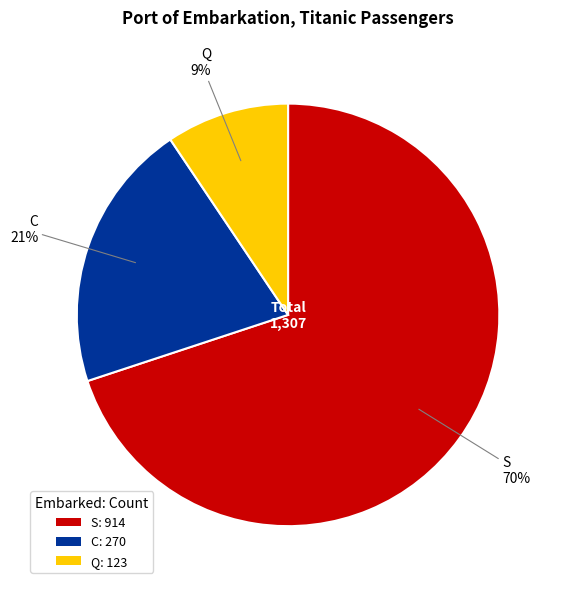

True or false: C accounts for 21% of the total.

True